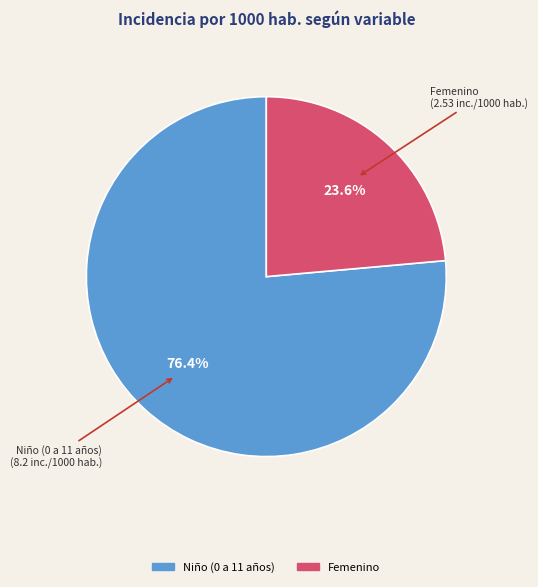

Is there any slice that represents more than half of the pie?

Yes